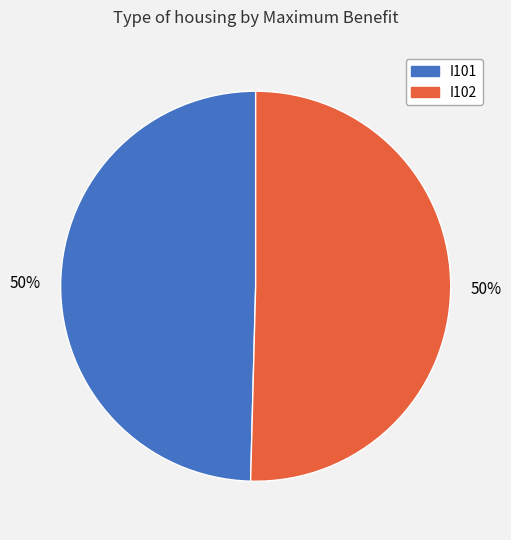

Count the number of slices in the pie.

2